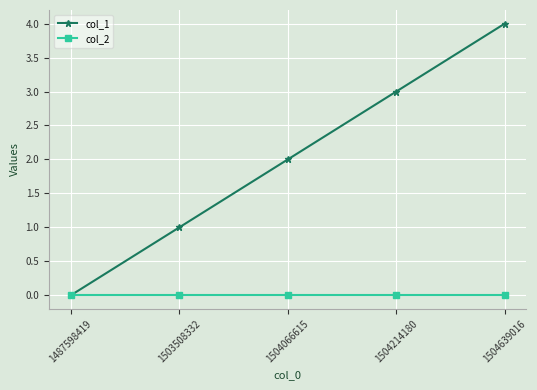

Is it true that col_2 equals 0 at 1487598419?

True